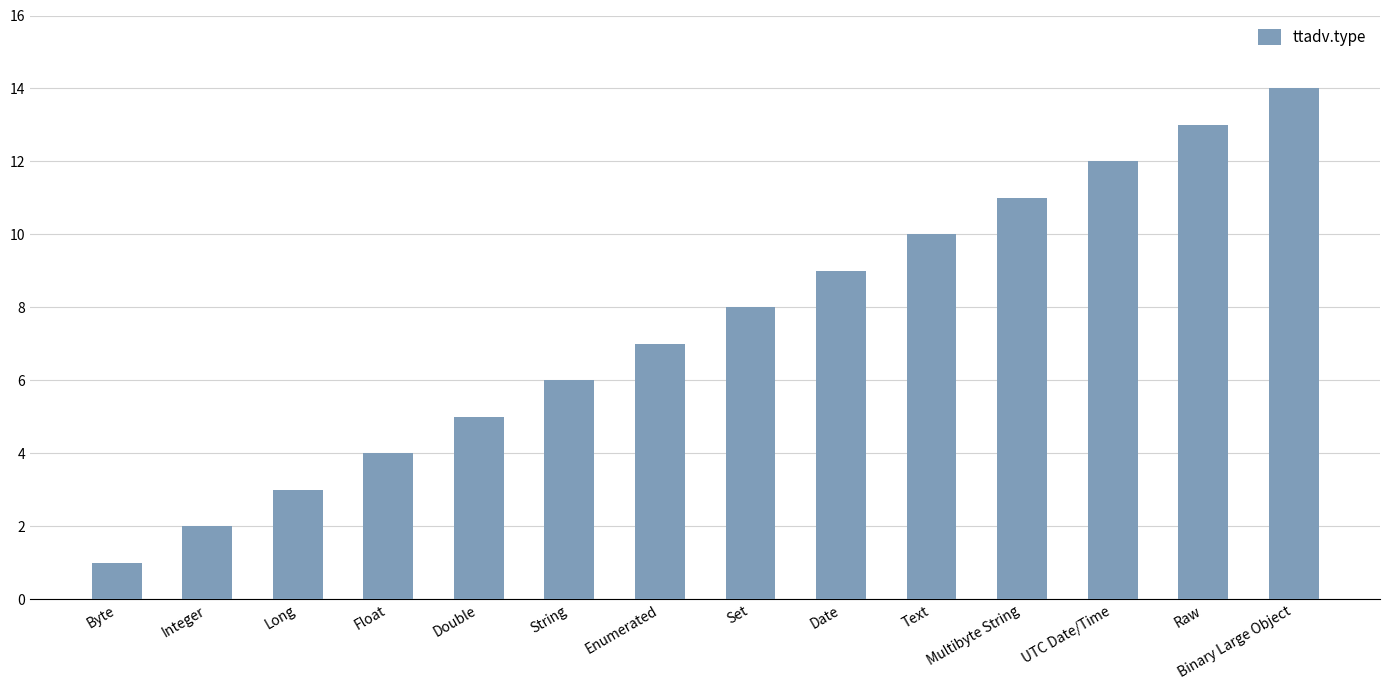

The value at Byte is 0. True or false?

False